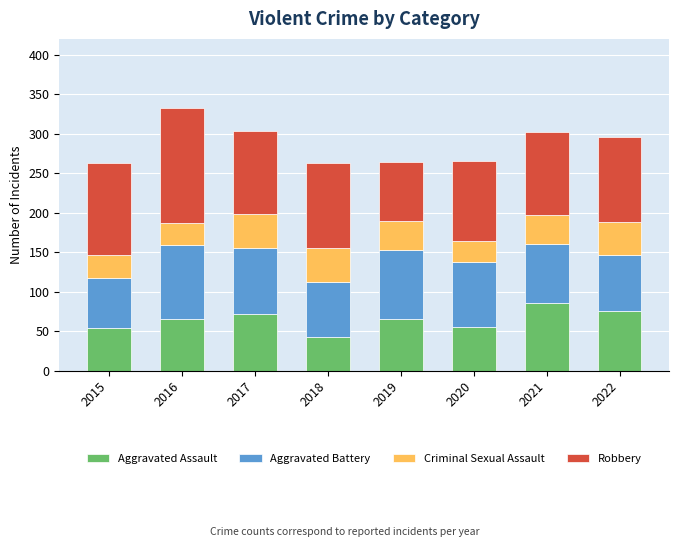

What is the total value across all series at 2020?

266